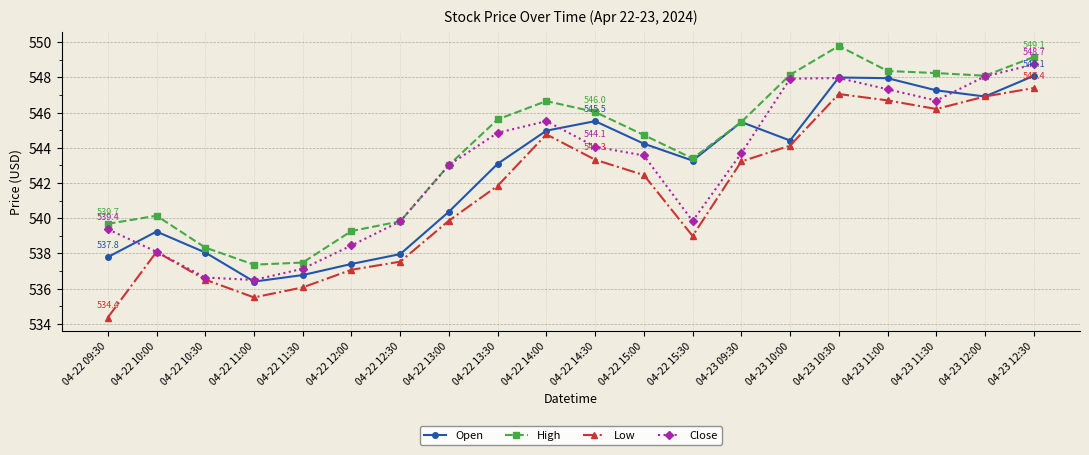

What is the difference between the highest and lowest values at 04-23 09:30?

2.2